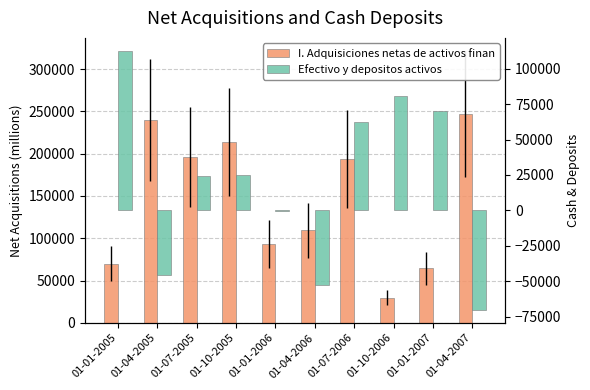

What is the difference between the Efectivo y depositos activos values at 01-01-2005 and 01-01-2006?

112890